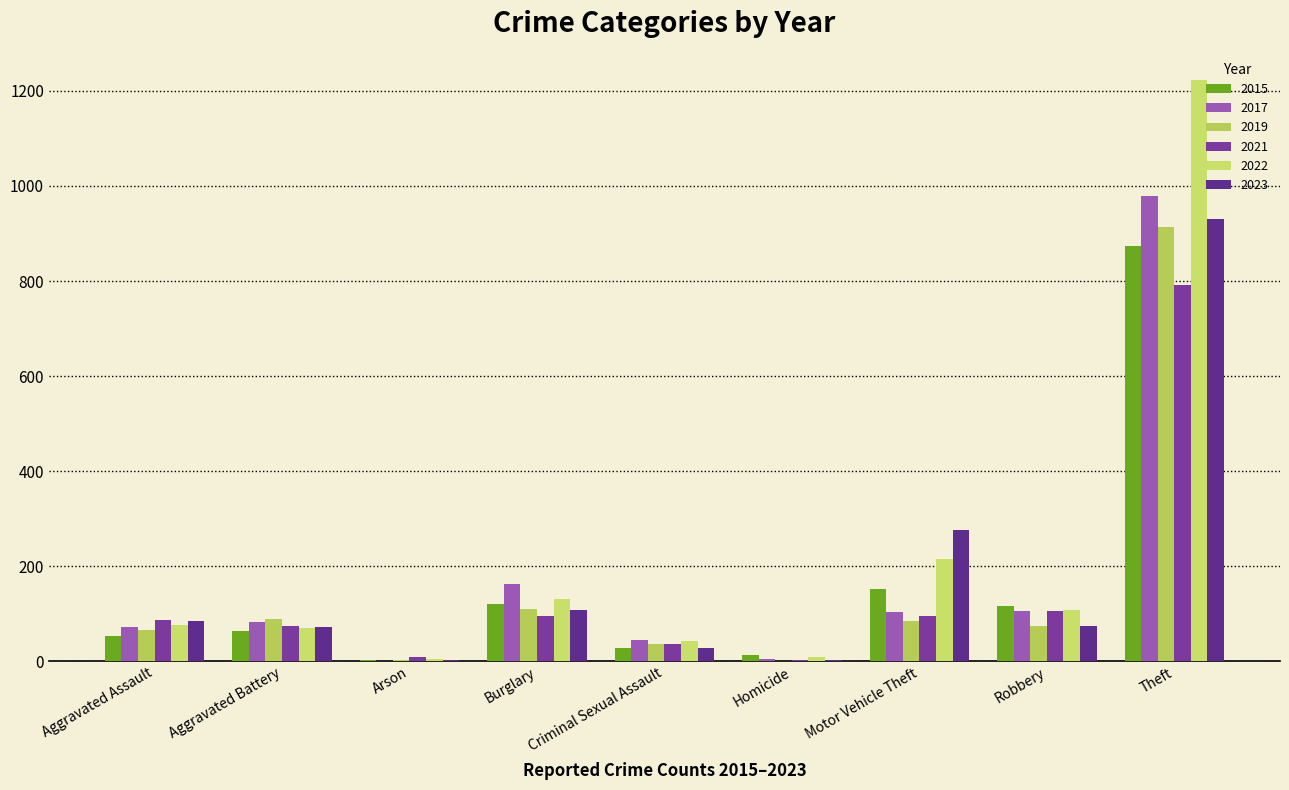

What is the sum of the 2015 values at Homicide and Aggravated Assault?

67